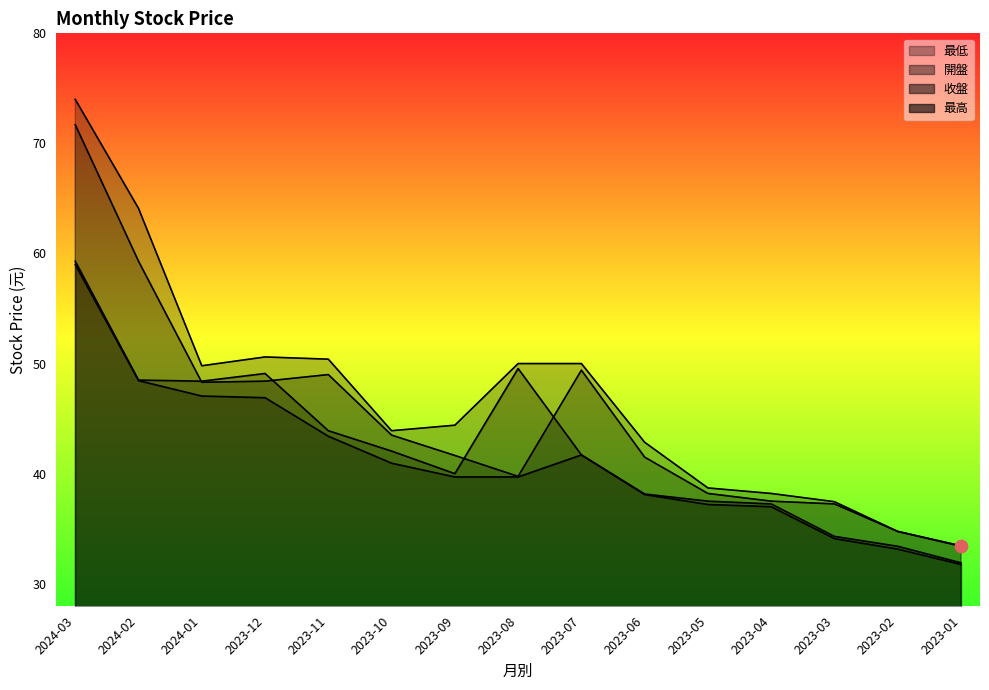

At how many categories does at least one series exceed 67?

1